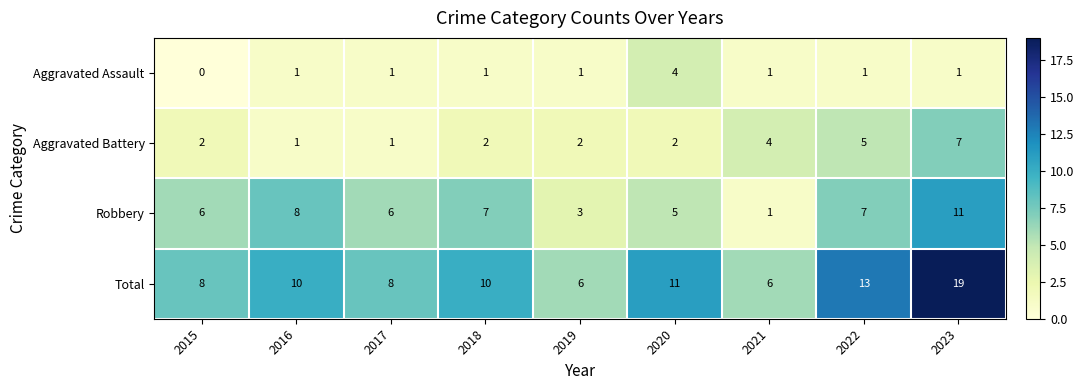

At which label is Aggravated Battery closest to 4?

2021